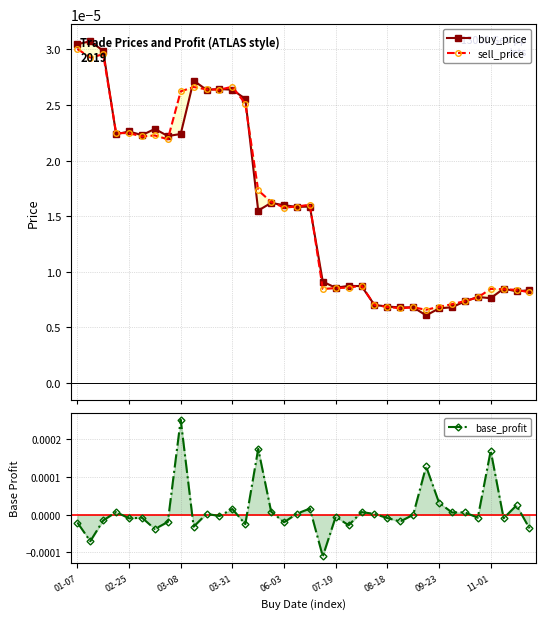

Which series has the largest total across all categories?

sell_price